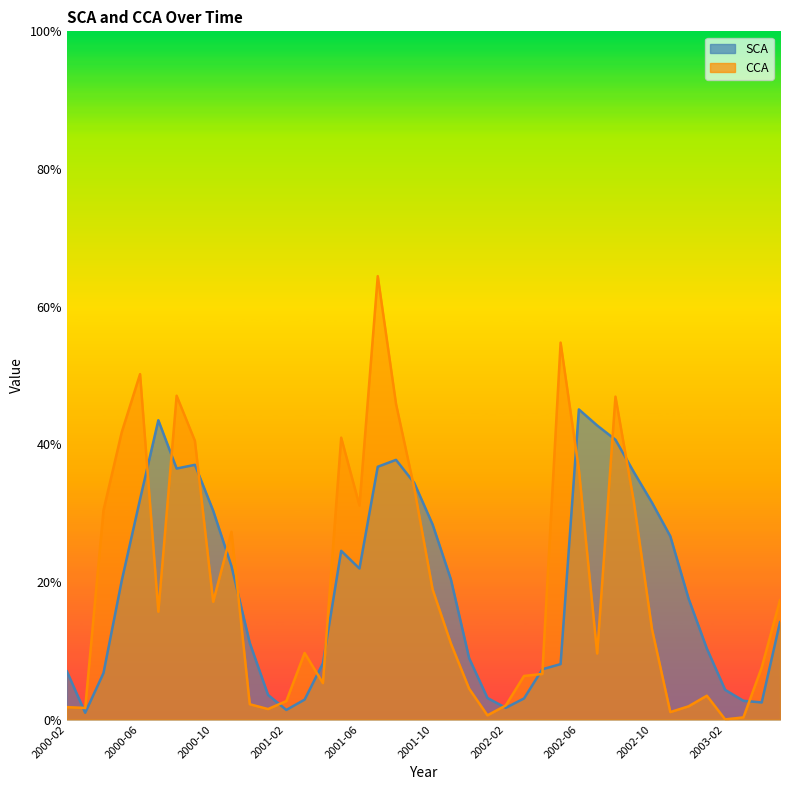

The value of CCA at 2002-06 is 50.4. True or false?

False